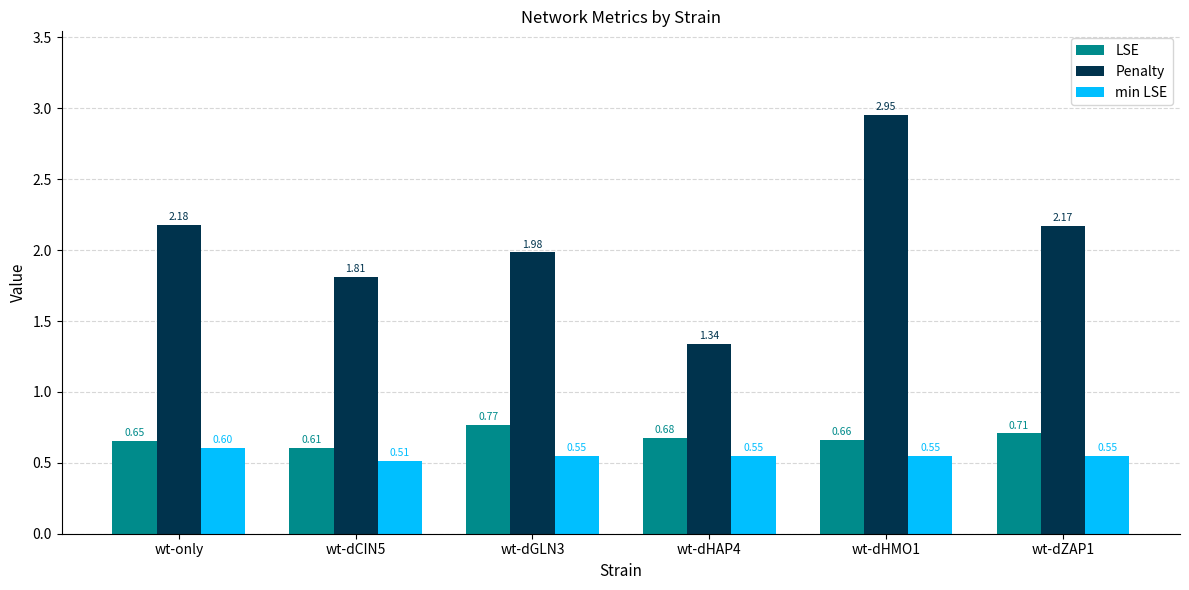

List the series in order of their peak value, lowest first.

min LSE, LSE, Penalty